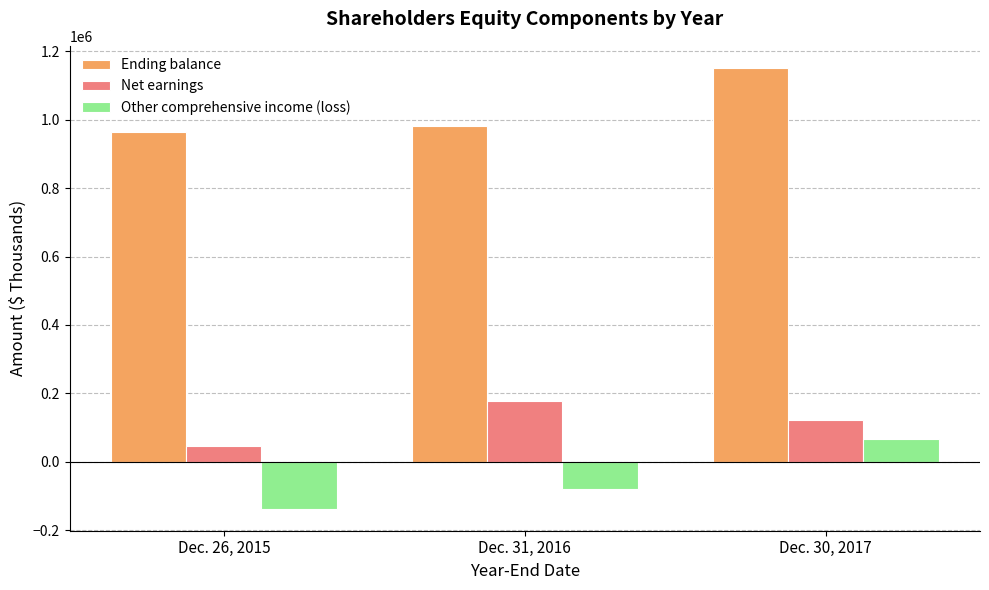

What is the sum of the Ending balance values at Dec. 31, 2016 and Dec. 30, 2017?

2134381